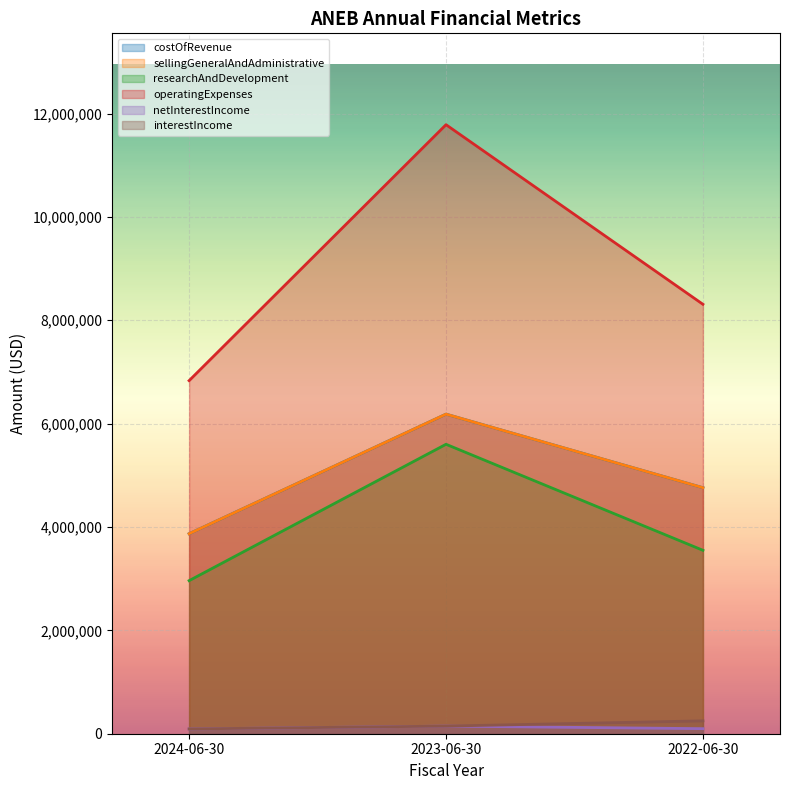

What is the spread (max minus min) of values at 2024-06-30?

6738767